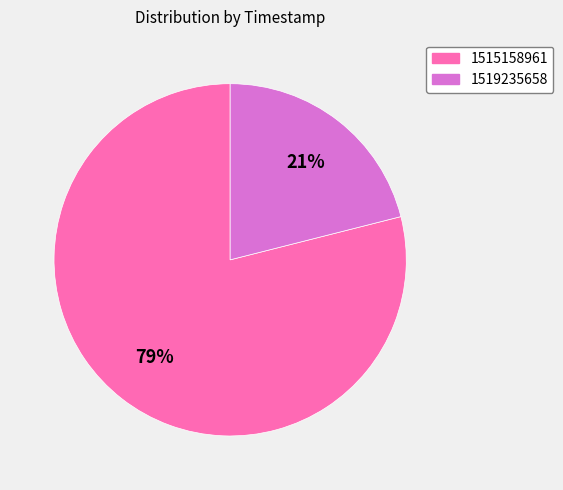

To the nearest percent, what portion does 1515158961 represent?

79%